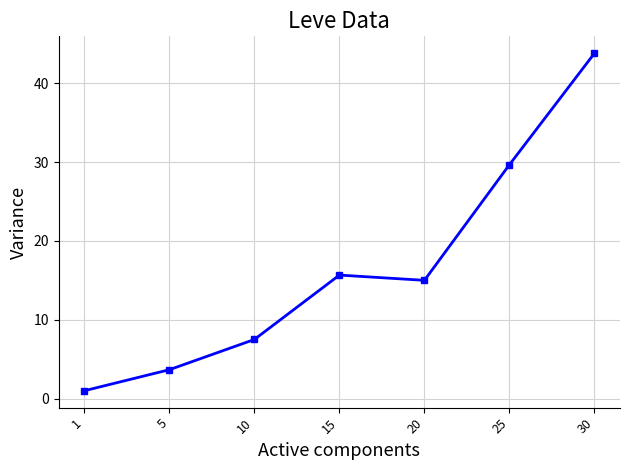

Between 5 and 15, which is larger?

15